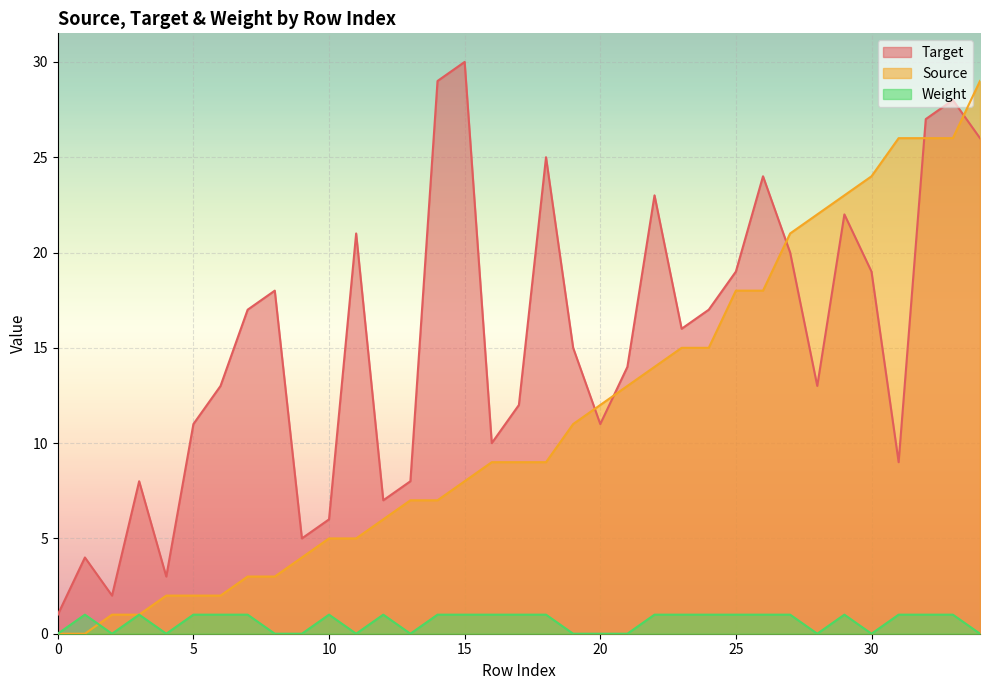

How many Weight values are between 0 and 1?

35